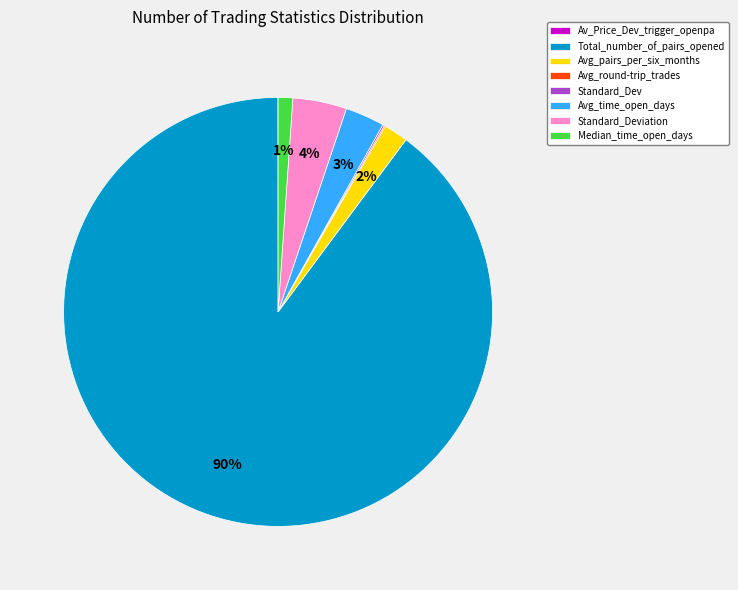

What percentage is the Avg_time_open_days slice, to the nearest percent?

3%